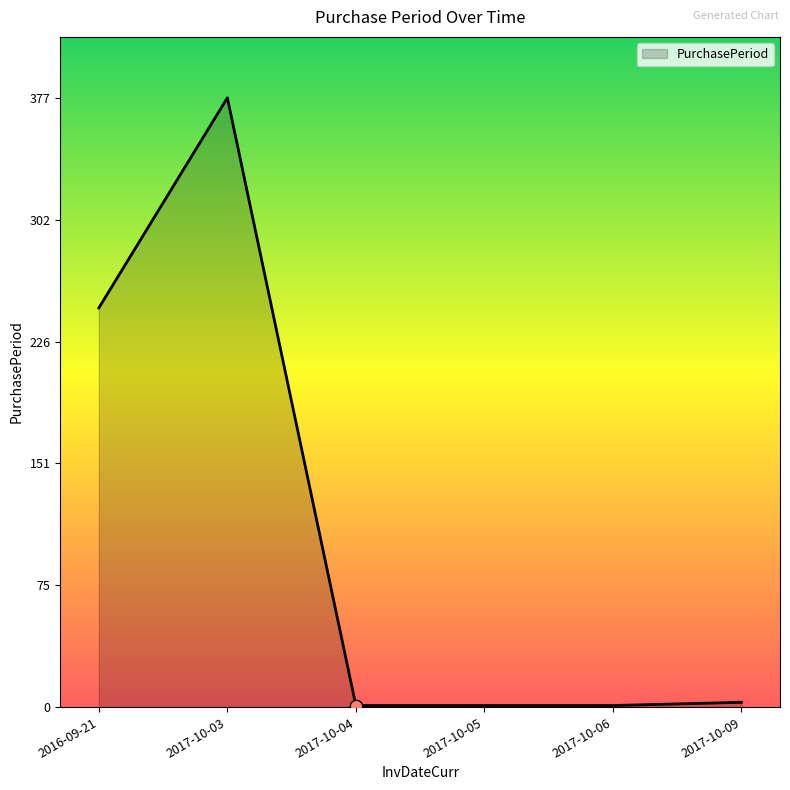

Which has a higher value, 2016-09-21 or 2017-10-09?

2016-09-21